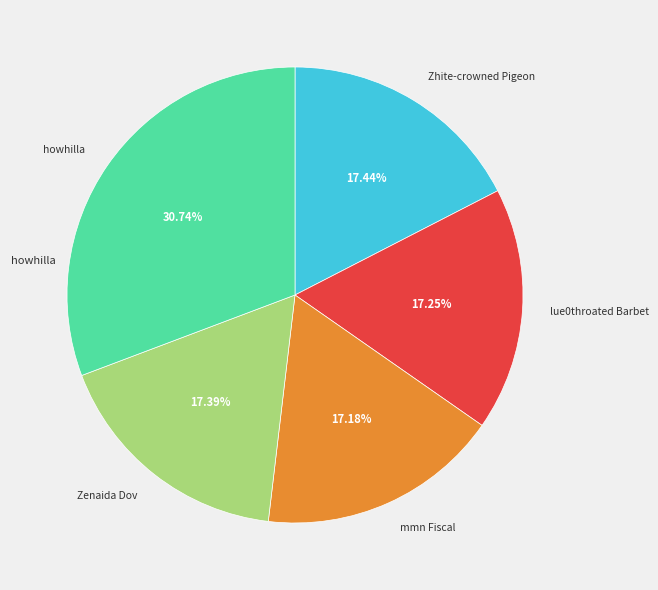

Is there a majority slice in this chart?

No